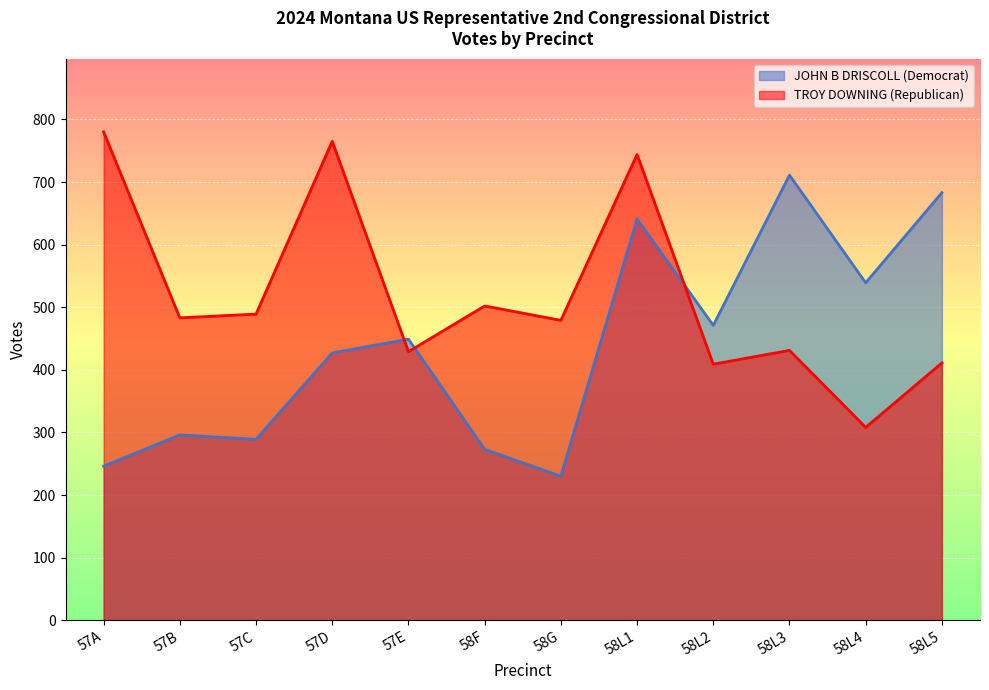

Reading left to right, extract all data points from this chart.

JOHN B DRISCOLL (Democrat): 57A=246	57B=296	57C=289	57D=427	57E=449	58F=273	58G=230	58L1=641	58L2=471	58L3=711	58L4=539	58L5=683
TROY DOWNING (Republican): 57A=780	57B=483	57C=489	57D=765	57E=429	58F=502	58G=479	58L1=744	58L2=409	58L3=431	58L4=308	58L5=411